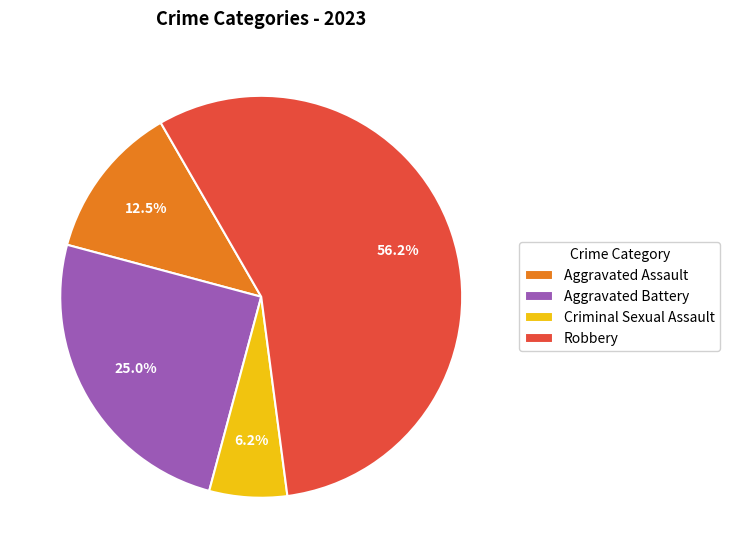

Which category has the biggest portion of the pie?

Robbery